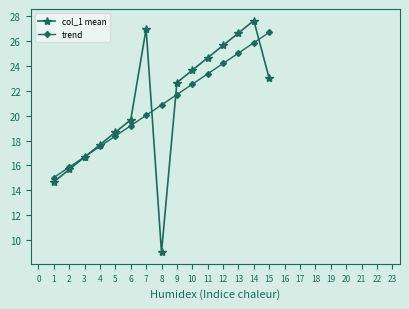

True or false: trend and col_1 mean intersect in this chart.

True